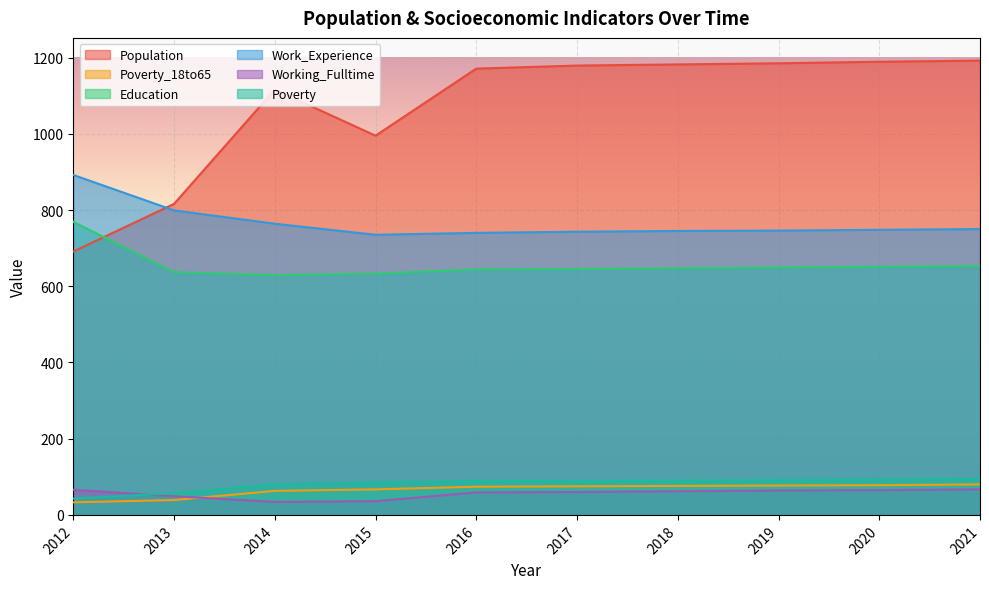

The Poverty series shows 89 at 2016. True or false?

True